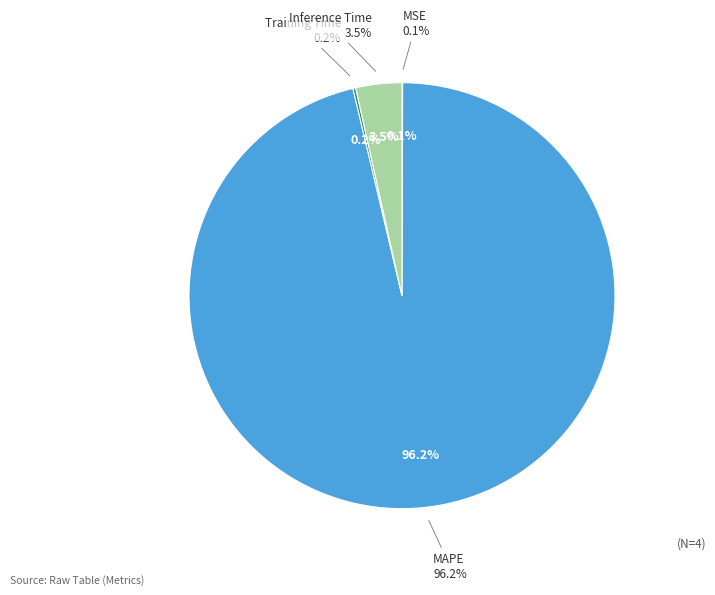

Is it true that Training Time is 1% of the pie?

False